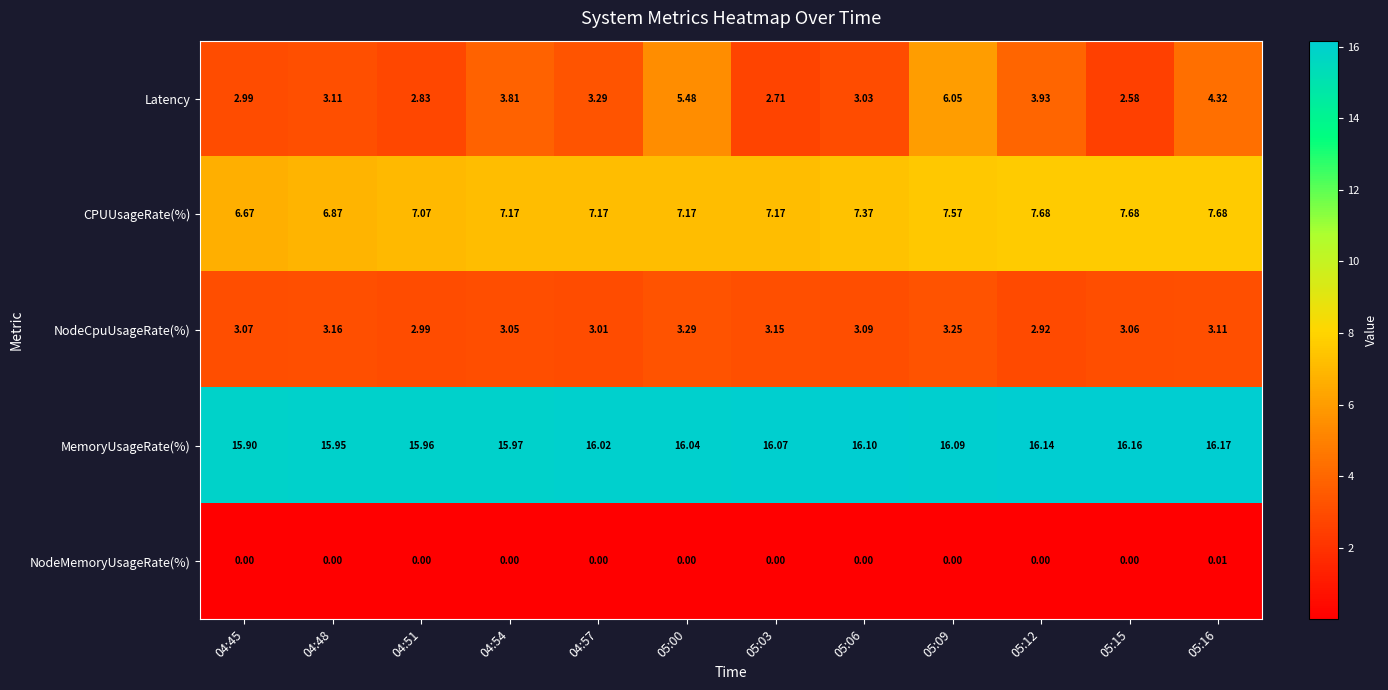

At how many categories does at least one series exceed 13?

12